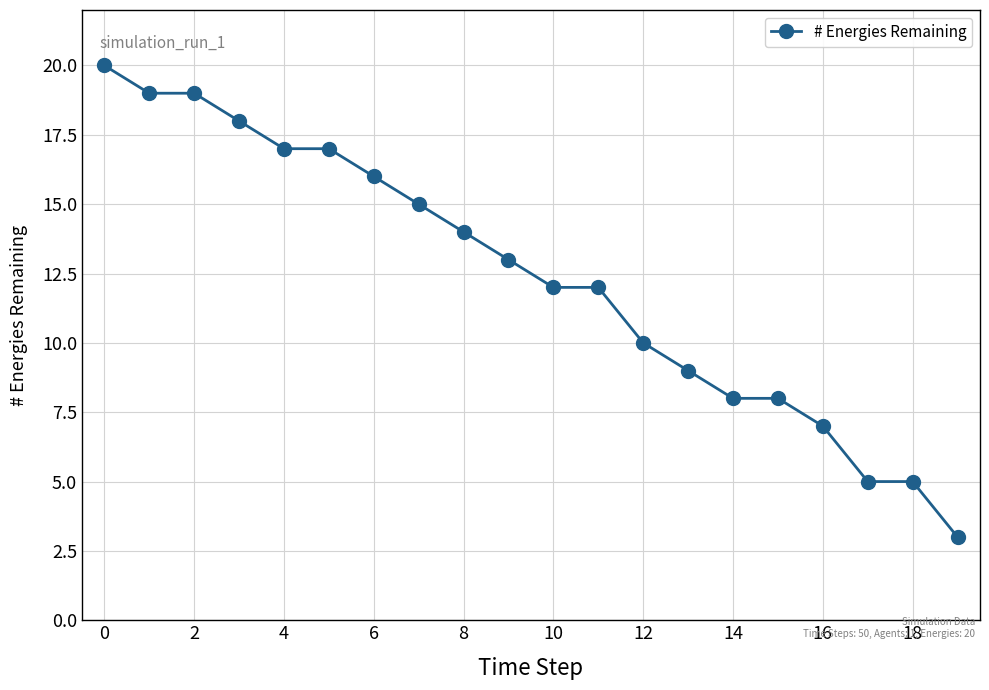

What is the smallest value displayed?

3